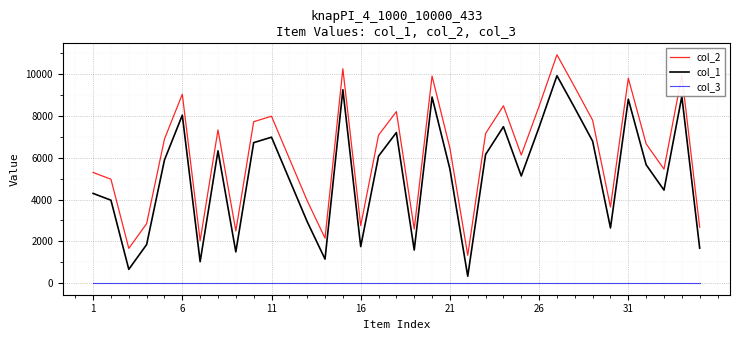

List the series in order of their peak value, lowest first.

col_3, col_1, col_2